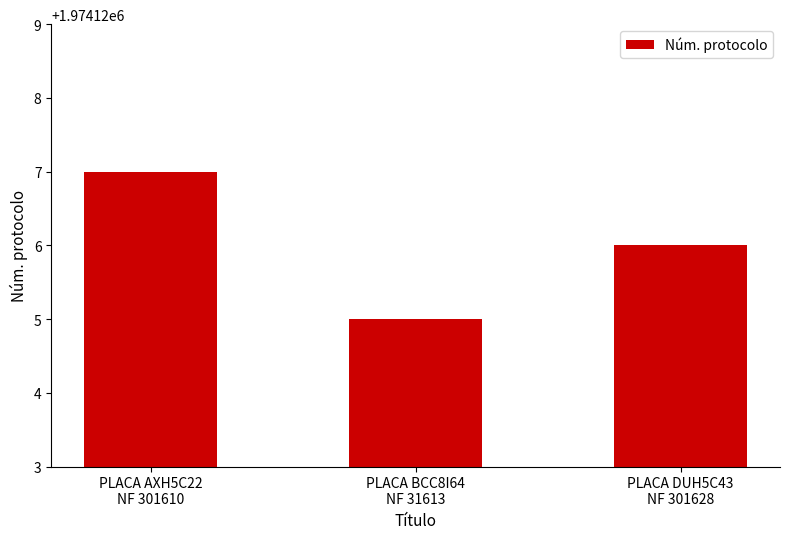

At which label does the data first exceed 1974126?

PLACA AXH5C22
NF 301610